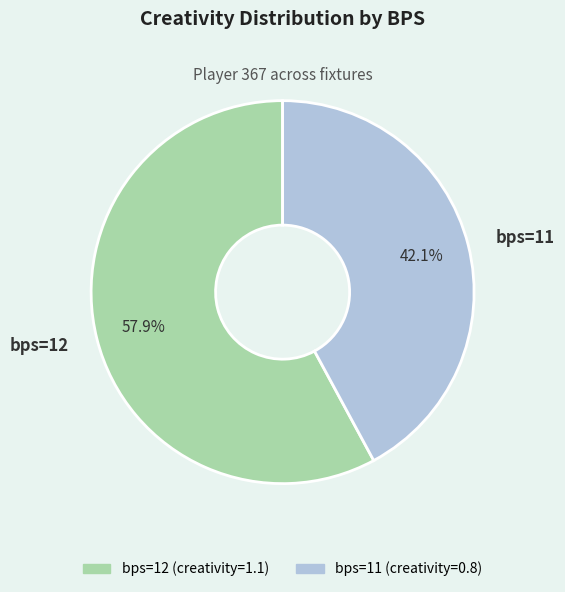

What is the total percentage of bps=12 and bps=11?

100.0%